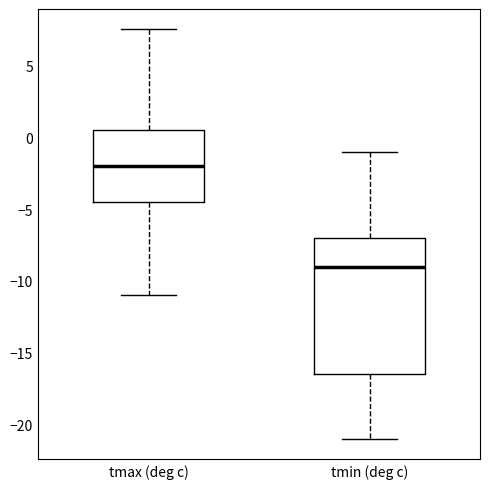

Reading left to right, read every box against the y-axis: the position of its median line, the range the box covers, and the ends of its whiskers. The values are not printed on the chart, so give them approximately, as read against the axis.

tmax (deg c): median -2.0, box -4.5 to 0.5, whiskers -11.0 to 7.5
tmin (deg c): median -9.0, box -16.5 to -7.0, whiskers -21.0 to -1.0